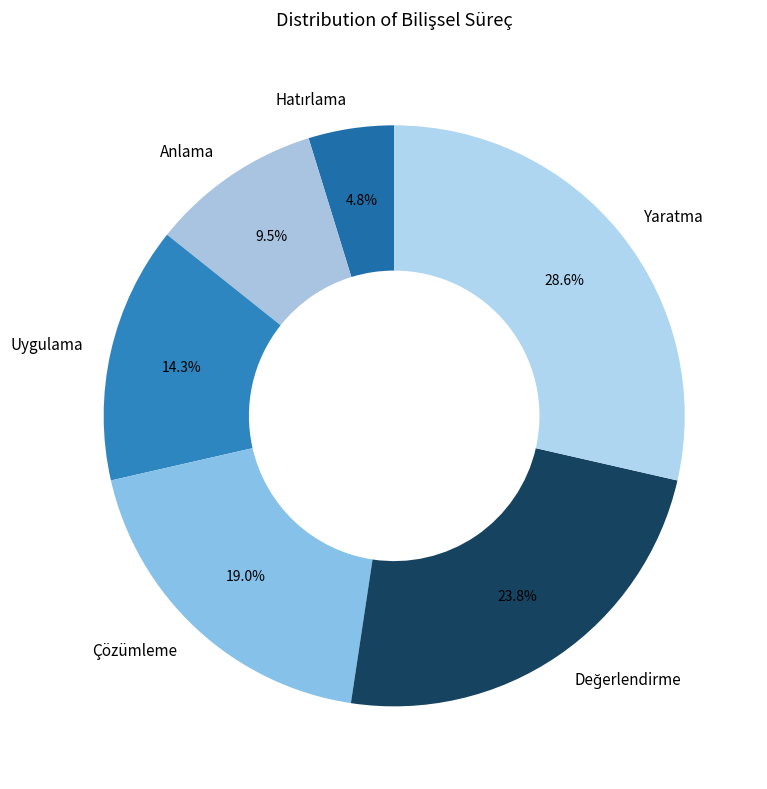

To the nearest percent, what portion does Yaratma represent?

29%